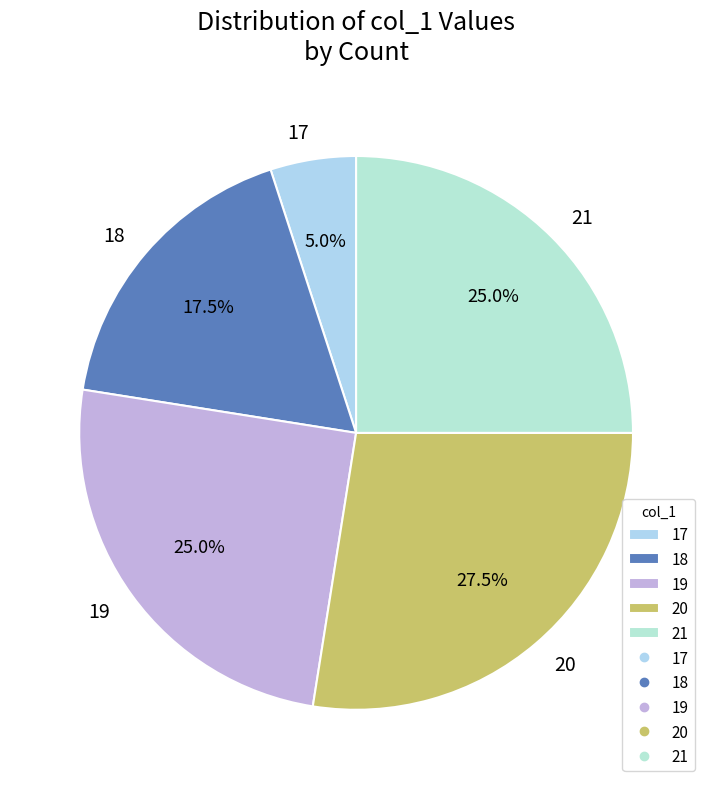

To the nearest percent, what percentage of the pie is 19?

25%